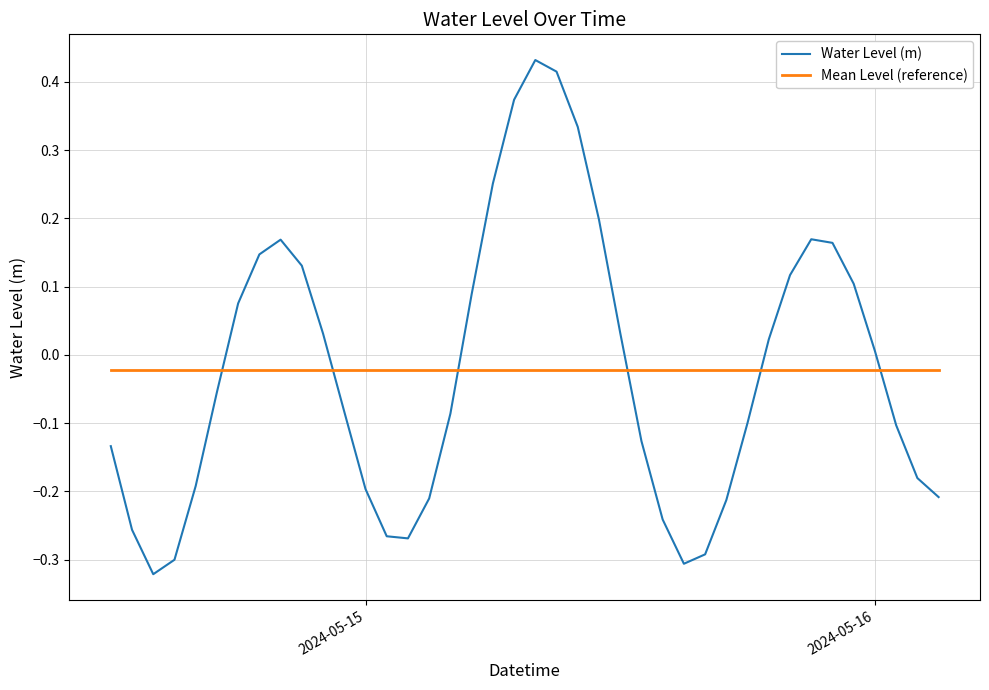

Which series has the largest range (max minus min)?

Water Level (m)